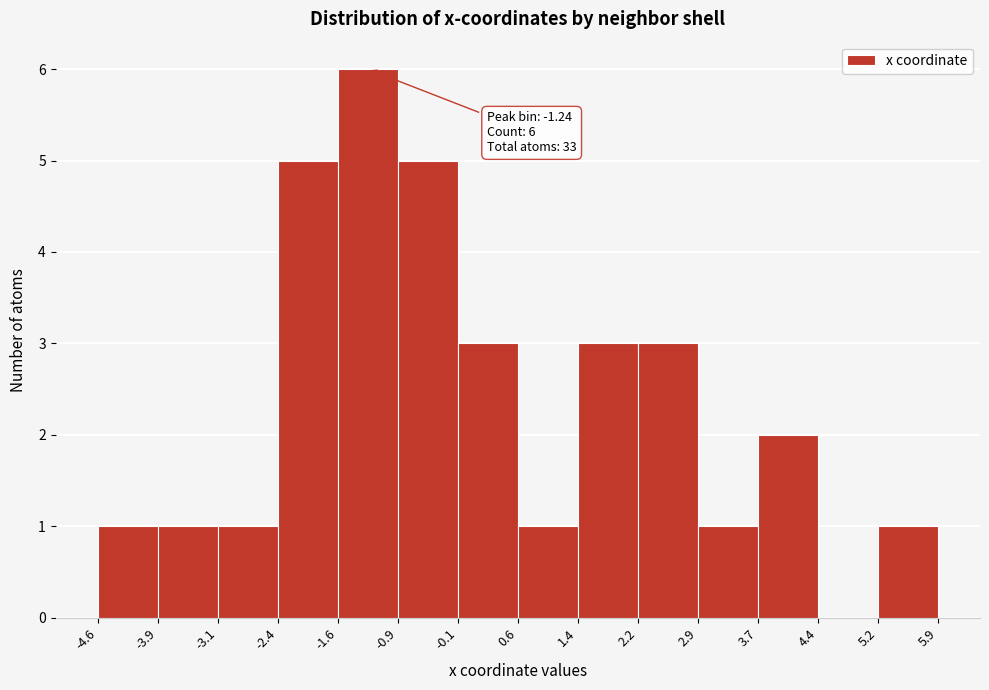

Over which range of the x-axis is the bar tallest?

-1.6 to -0.9